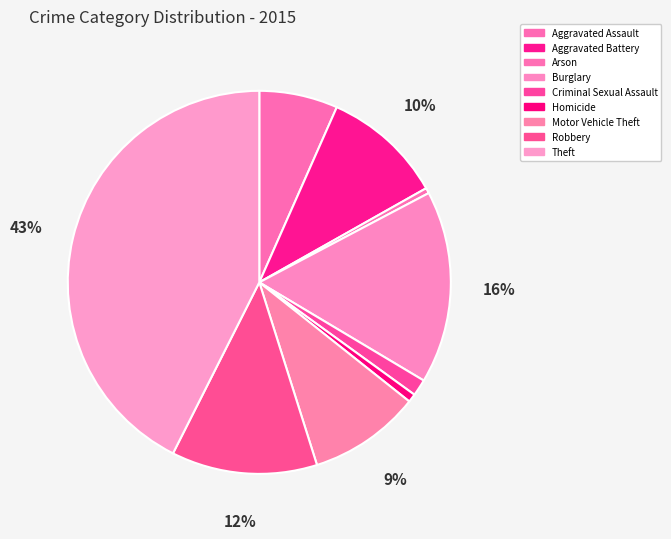

Between Arson and Burglary, which is larger?

Burglary